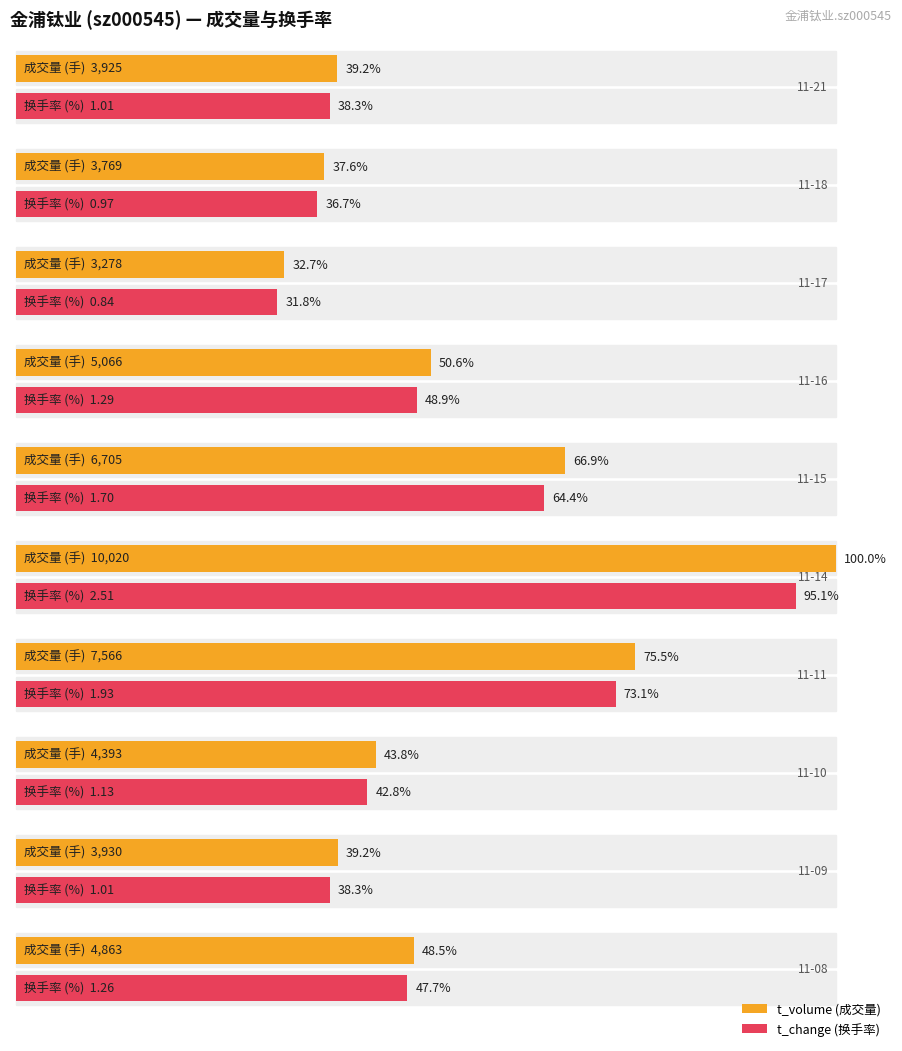

List the series in order of their peak value, highest first.

t_volume, t_change